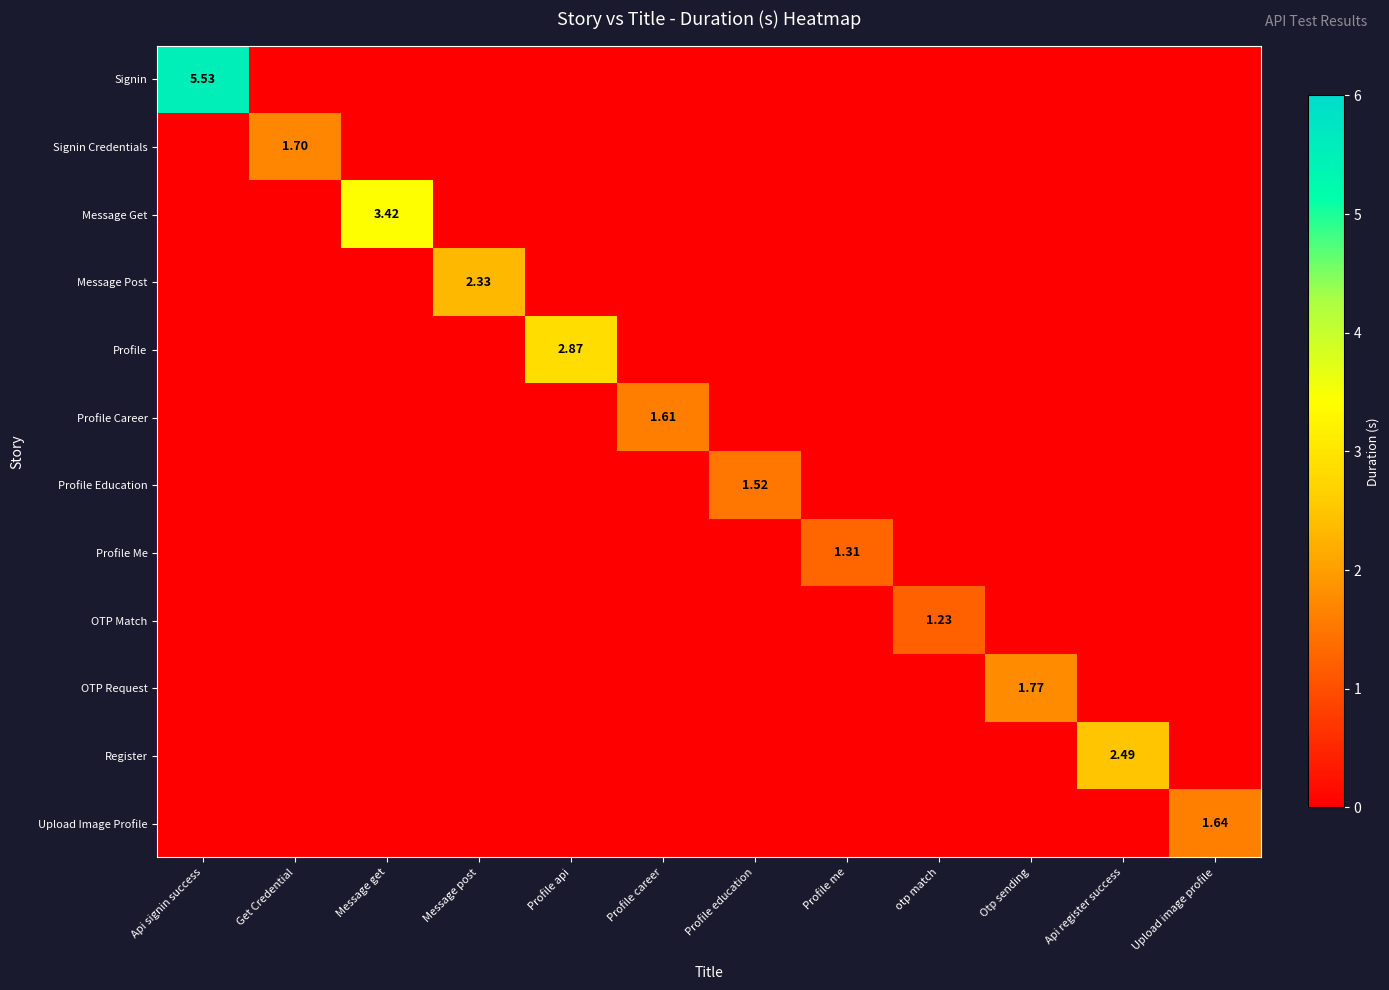

Is it true that Signin equals 2.6 at Profile api?

False